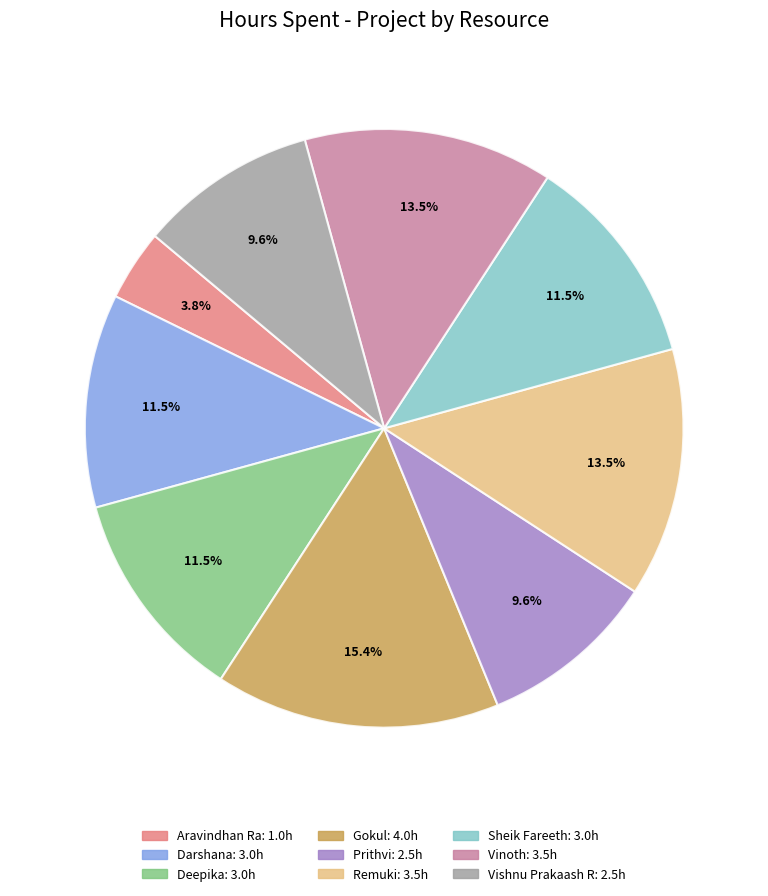

Approximately how many times larger is the value at Sheik Fareeth compared to Prithvi?

1.2